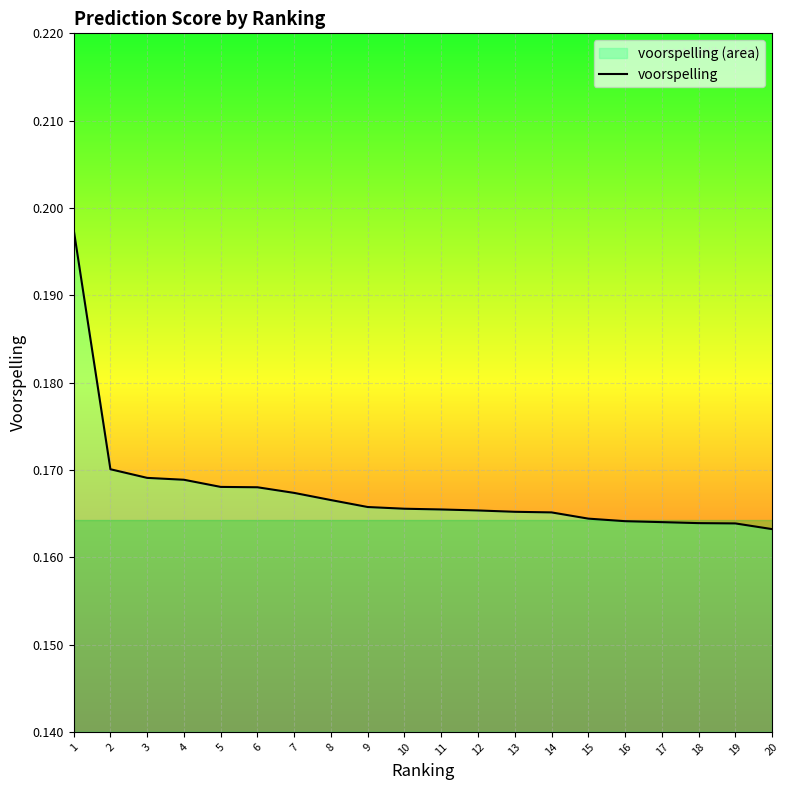

Reading left to right, what are all the values shown in this chart?

1=0.2	2=0.2	3=0.2	4=0.2	5=0.2	6=0.2	7=0.2	8=0.2	9=0.2	10=0.2	11=0.2	12=0.2	13=0.2	14=0.2	15=0.2	16=0.2	17=0.2	18=0.2	19=0.2	20=0.2